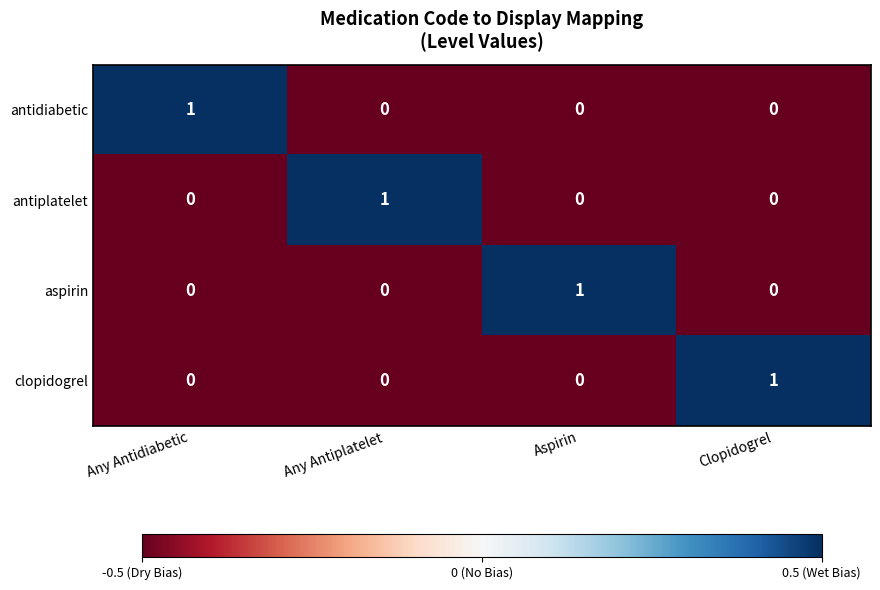

At which label does aspirin reach its peak?

Aspirin